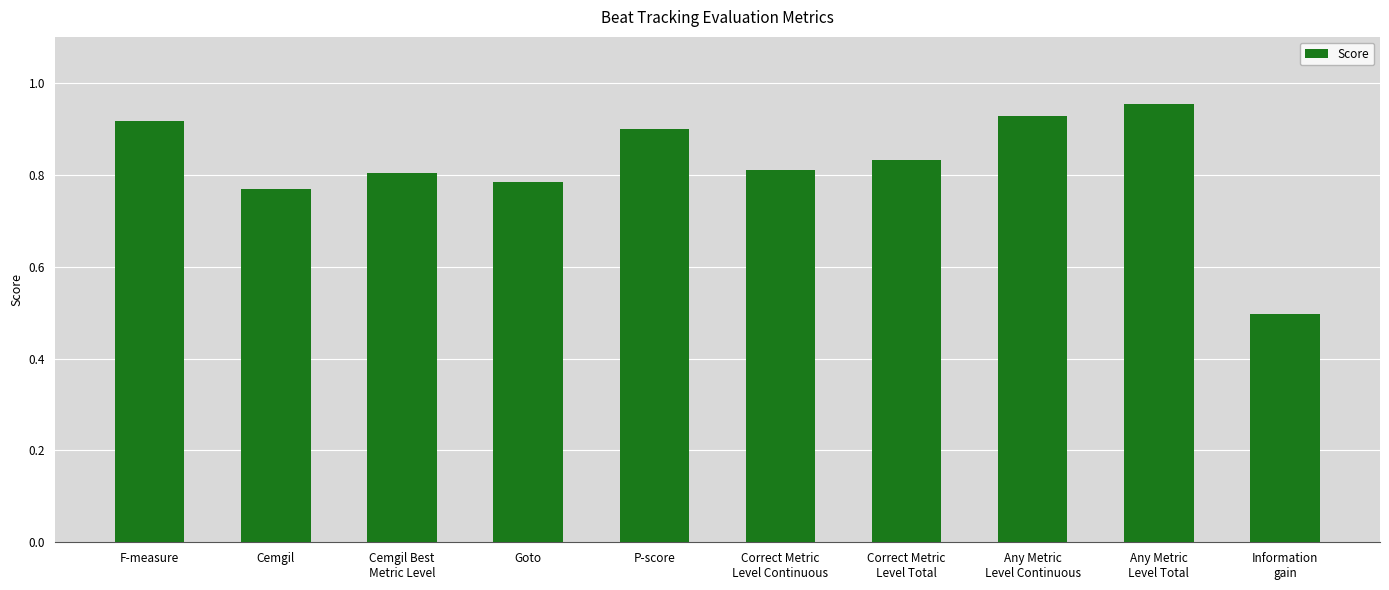

What is the sum of the values at Cemgil Best
Metric Level and Any Metric
Level Continuous?

1.7